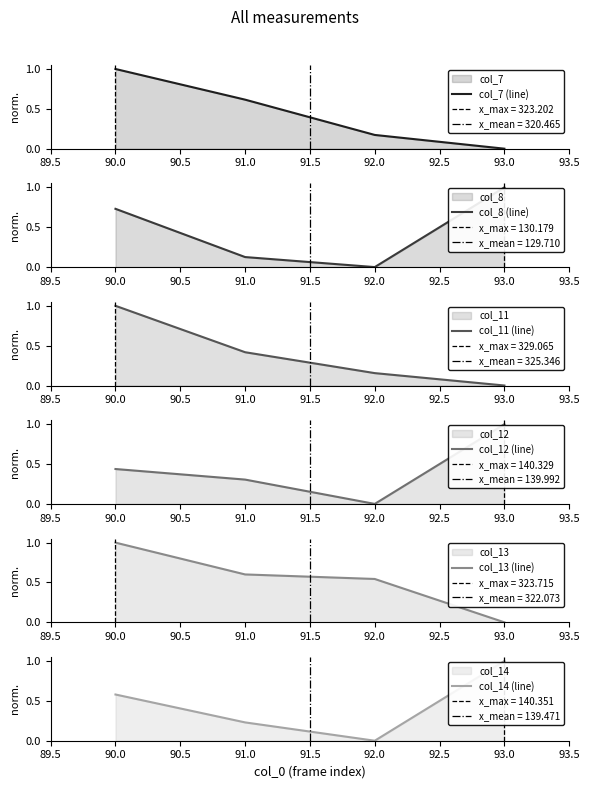

At which category does col_12 (line) reach its first local valley?

92.0